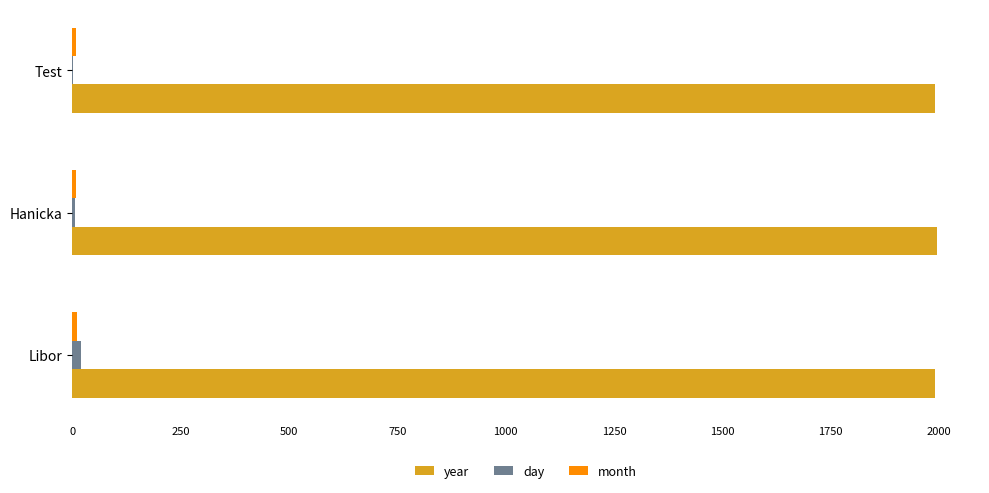

Is it true that year equals 447 at Libor?

False